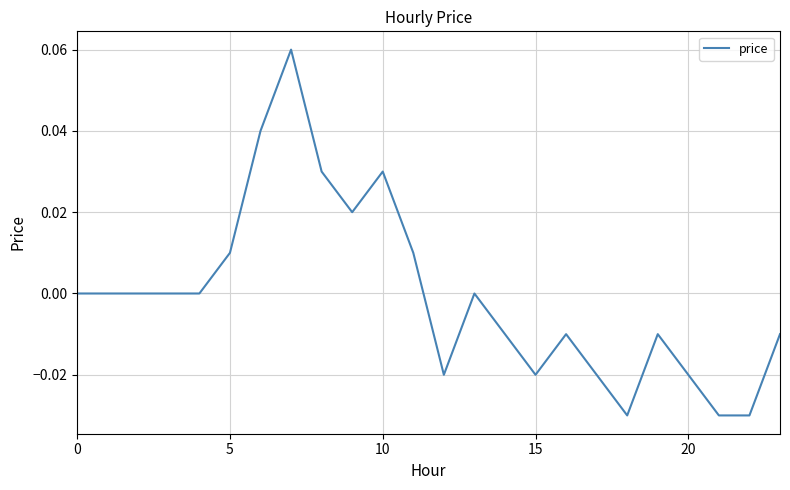

Reading left to right, extract all data points from this chart.

0.0	0.0	0.0	0.0	0.0	0.0	0.0	0.1	0.0	0.0	0.0	0.0	-0.0	0.0	-0.0	-0.0	-0.0	-0.0	-0.0	-0.0	-0.0	-0.0	-0.0	-0.0